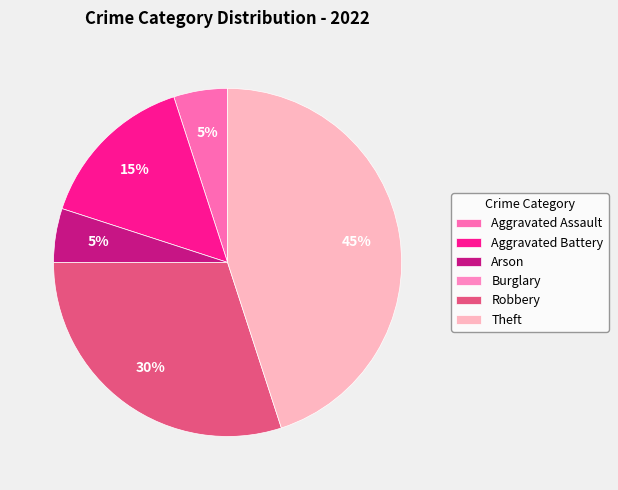

What is the largest slice in the pie chart?

Theft